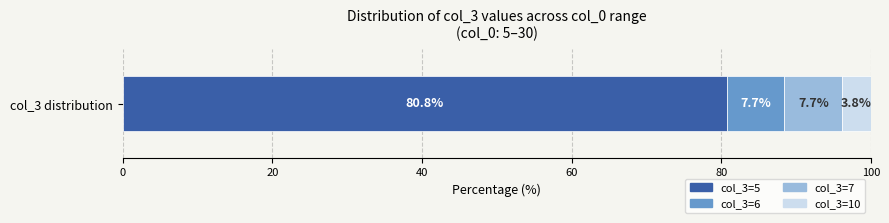

List the labels in order of col_3=5 value, largest first.

col_3 distribution